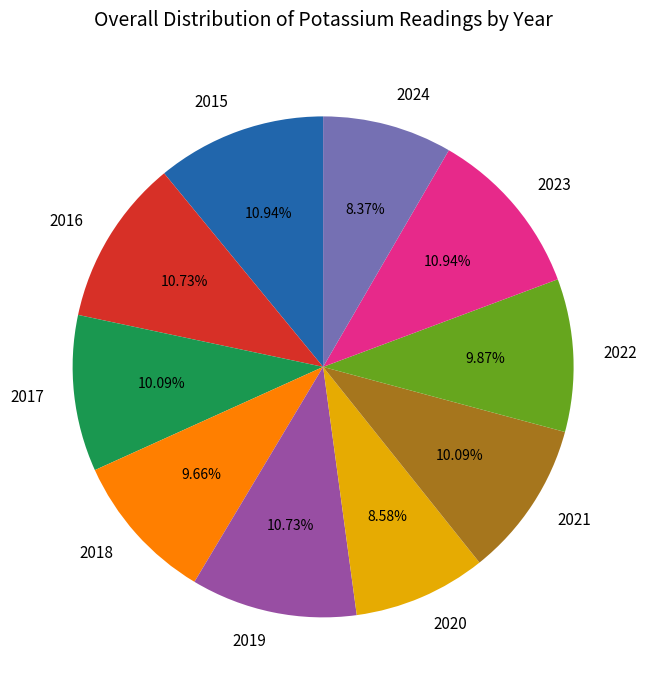

To the nearest percent, what is the difference between the largest and smallest slice percentages?

3%